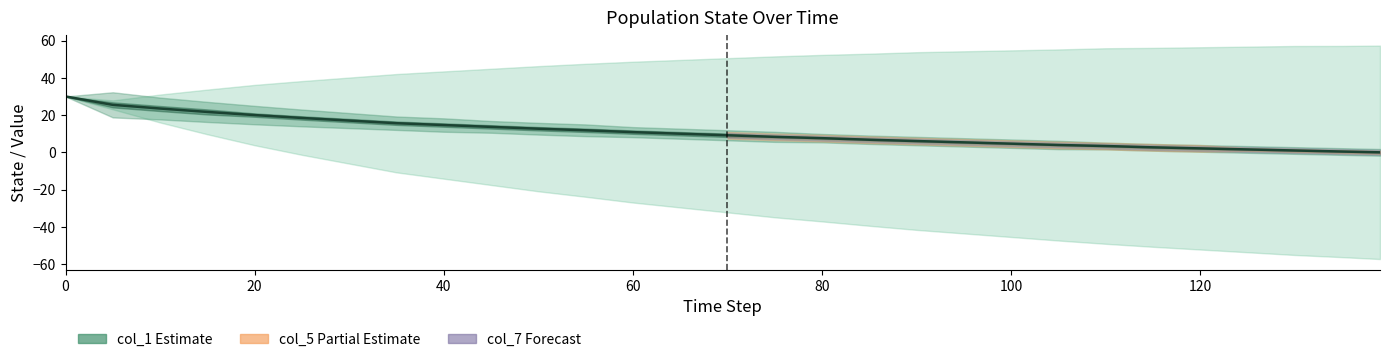

How many positive values are there?

28